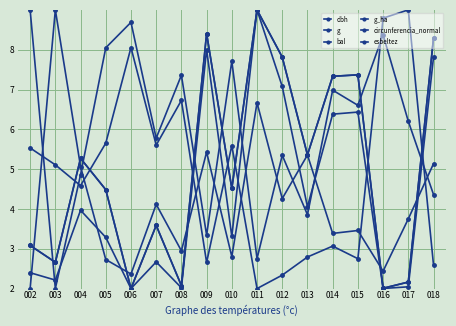

How many interior local valleys does the g series have?

6